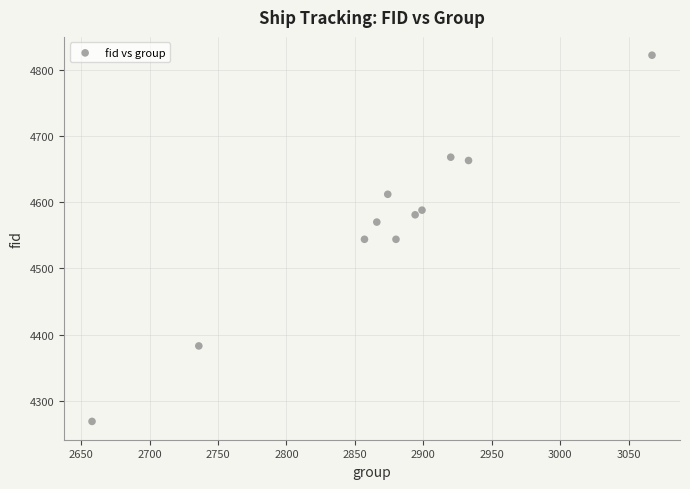

What is the average Y value?

4568